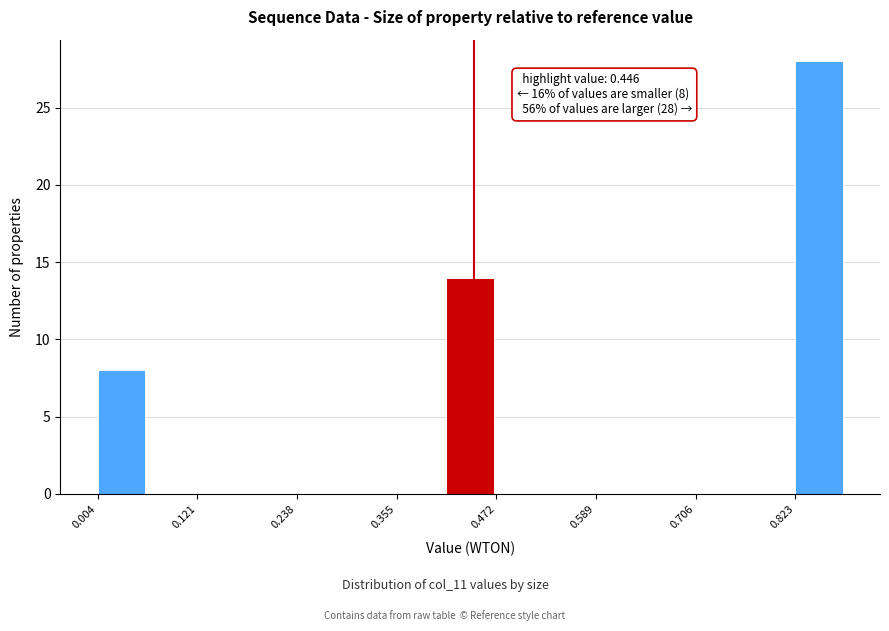

Read against the x-axis, roughly where is the centre of the tallest bar?

0.86